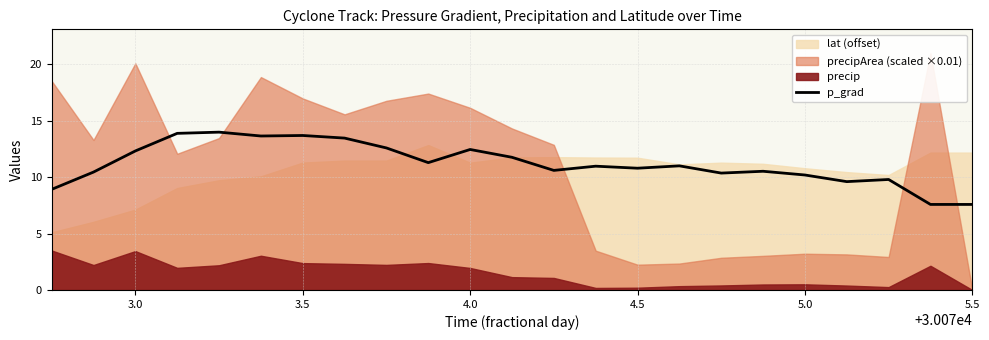

True or false: there are more than 1 points higher than both neighbors.

True